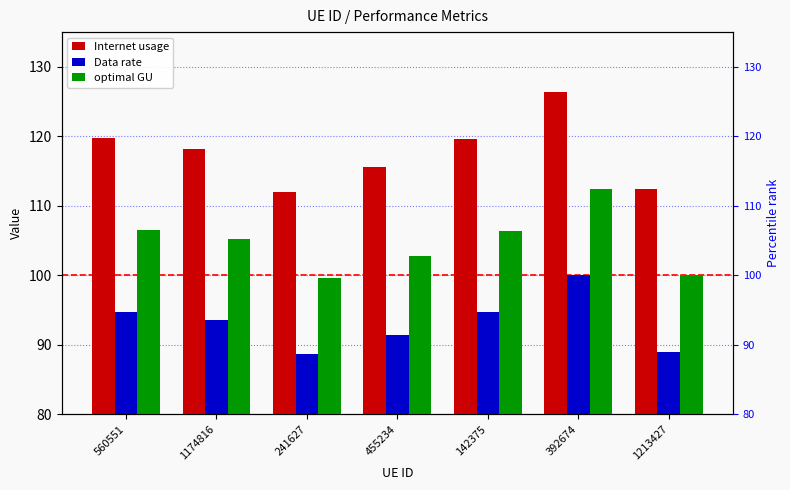

List the series in order of their overall mean, highest first.

Internet usage, optimal GU, Data rate